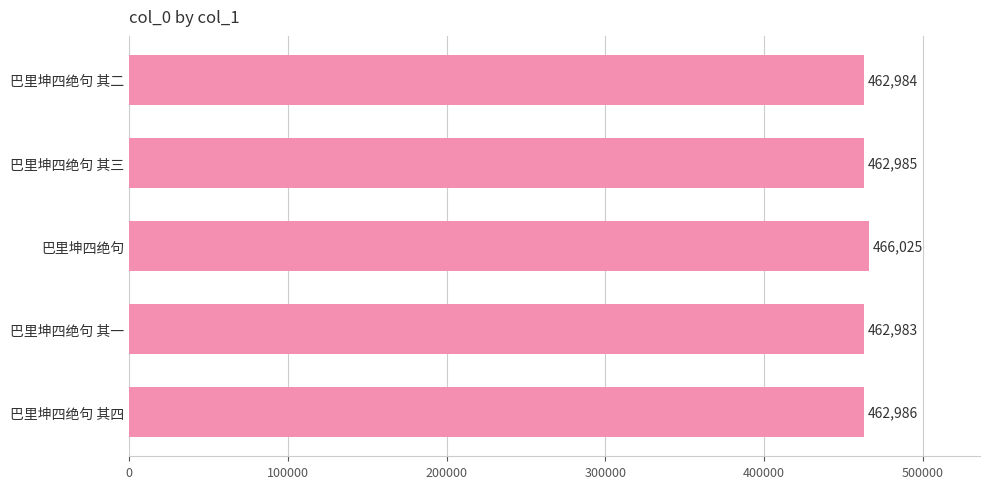

What is the average value?

463593